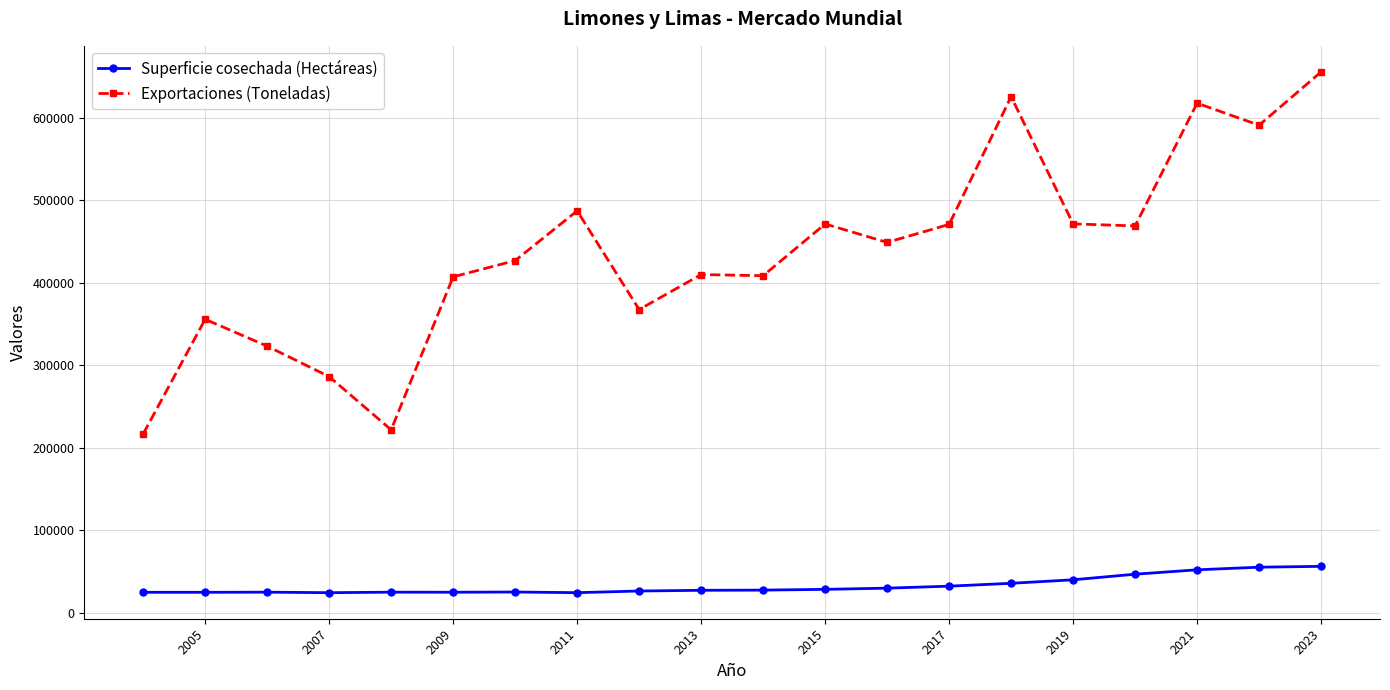

Which series has the largest range (max minus min)?

Exportaciones (Toneladas)